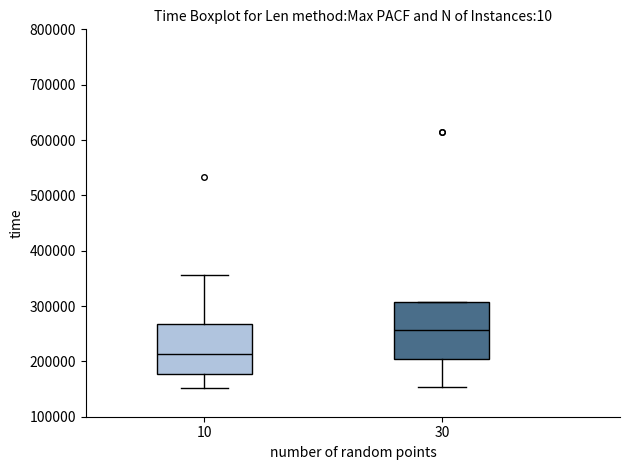

Which box's median line is the lowest?

10